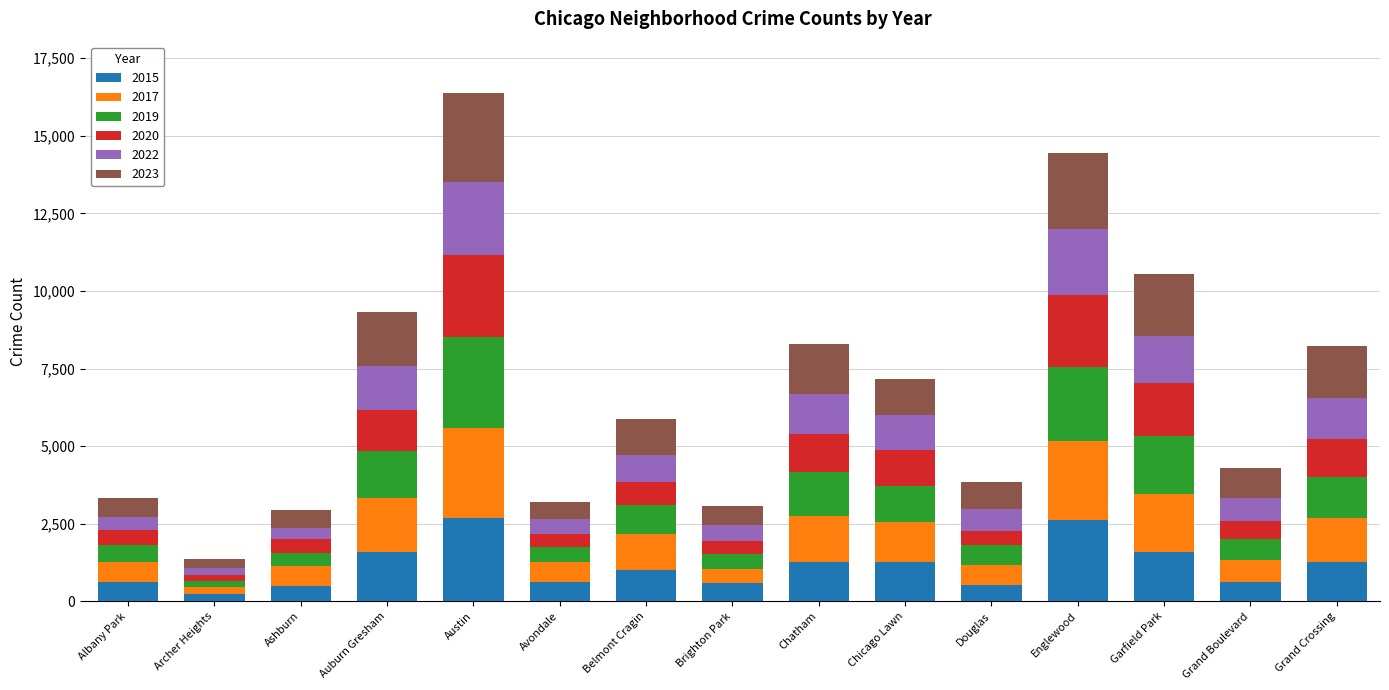

Is it true that 2015 equals 2672 at Austin?

True